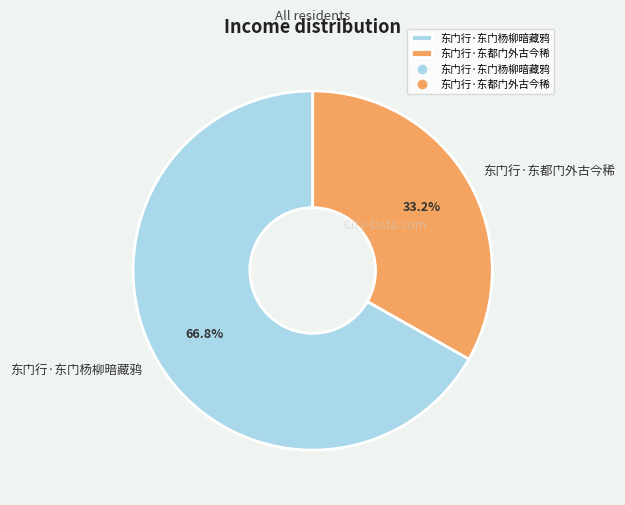

What is the ratio of the value at 东门行·东都门外古今稀 to the value at 东门行·东门杨柳暗藏鸦?

0.5